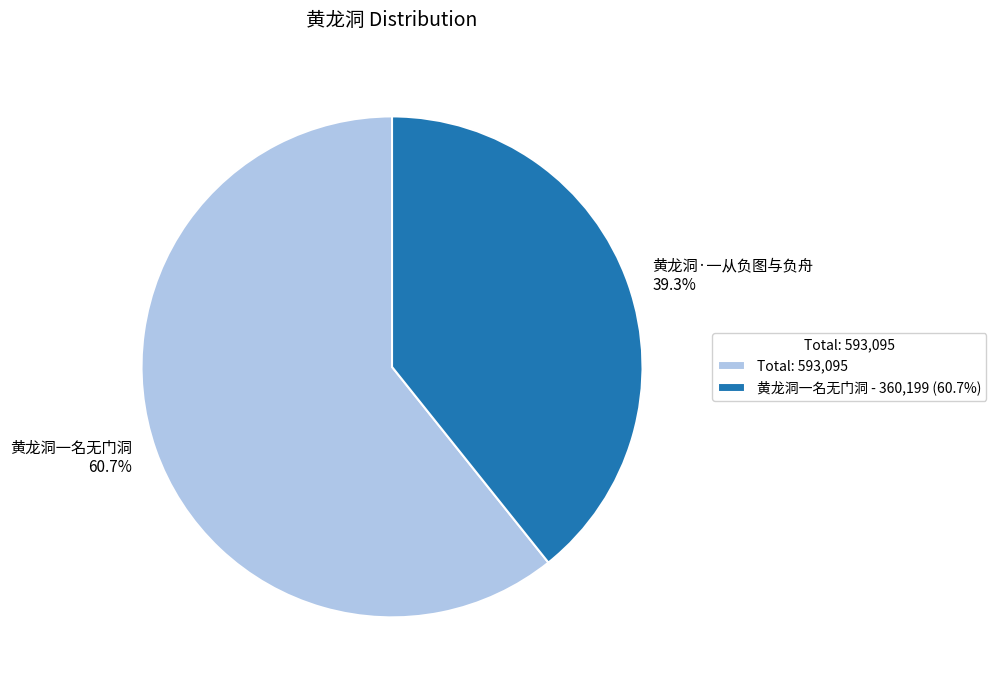

What is the ratio of the value at 黄龙洞一名无门洞 to the value at 黄龙洞·一从负图与负舟?

1.5